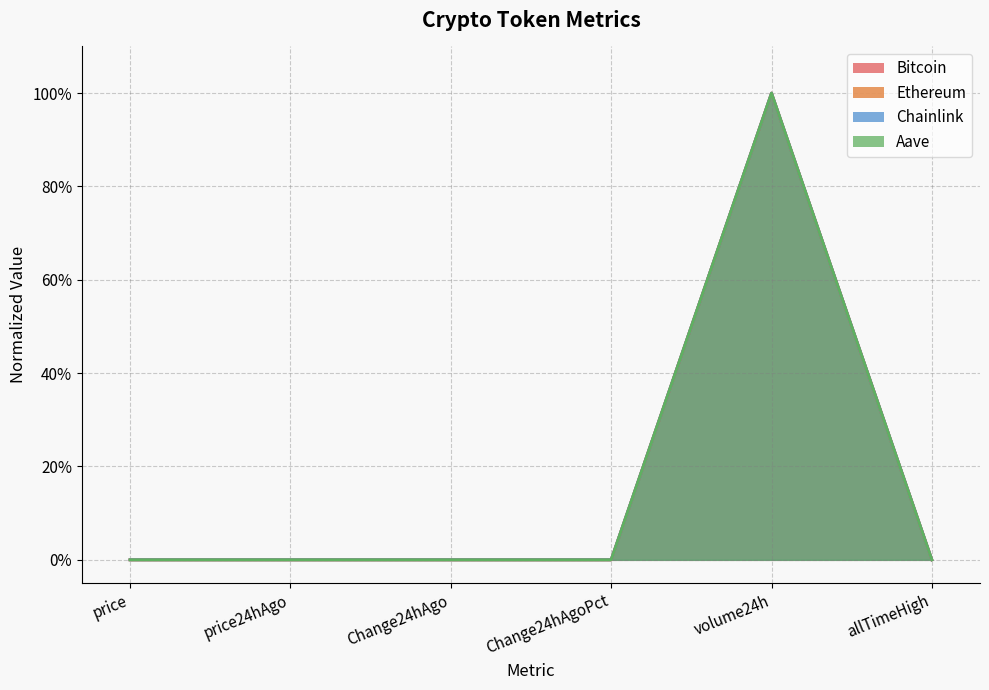

What is the maximum value for Ethereum?

1.0